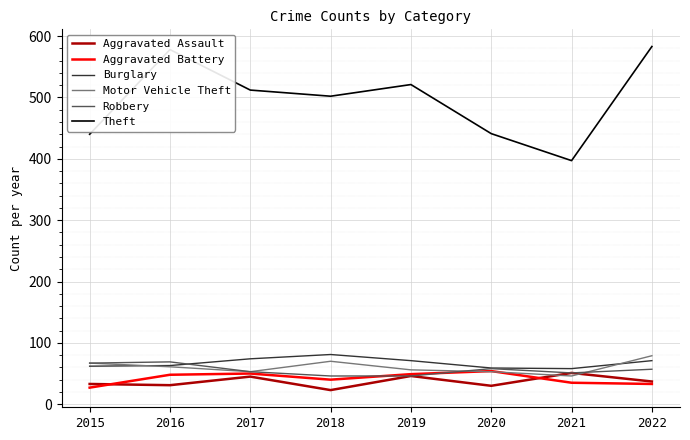

Where does the Robbery series first go above 57?

2015